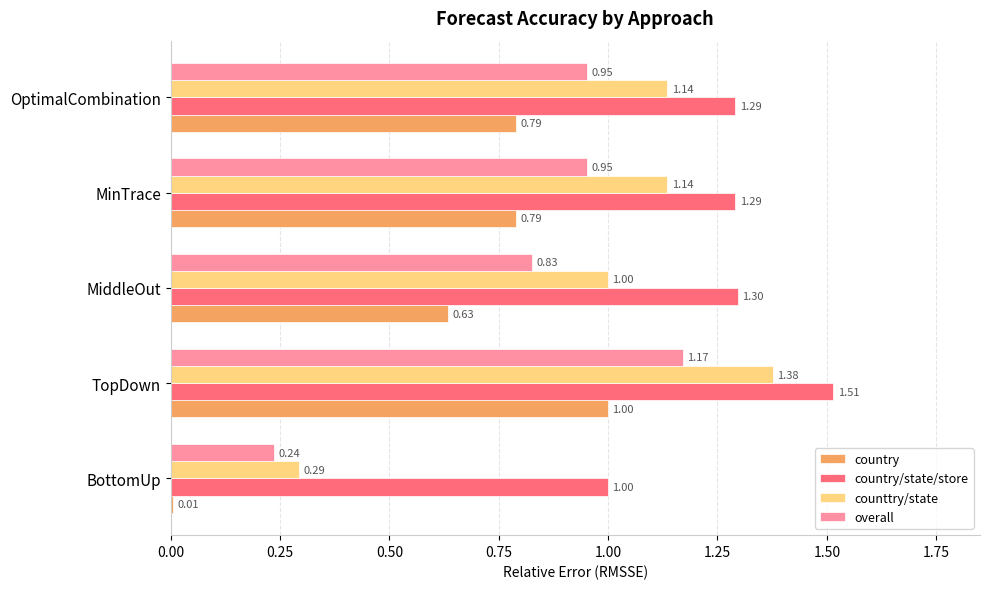

Which series has the largest range (max minus min)?

counttry/state